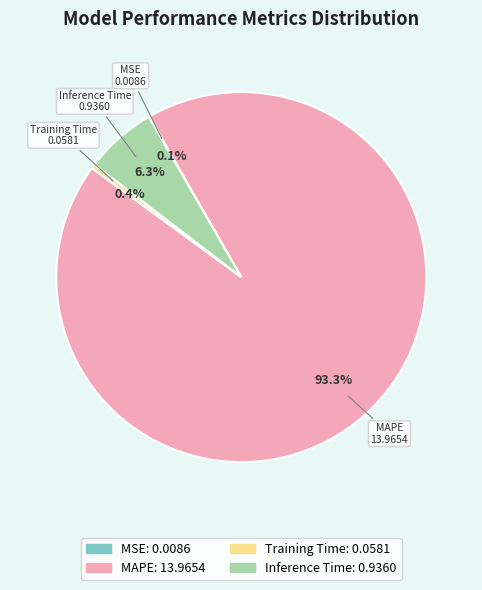

Is MAPE the majority of the pie?

Yes